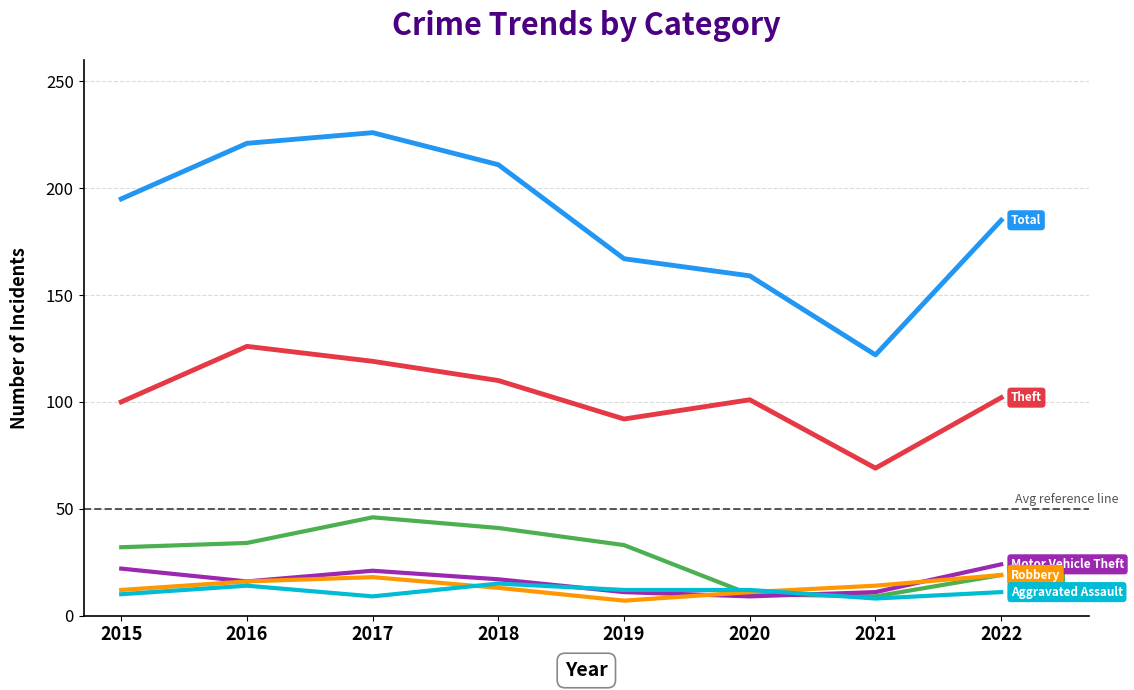

What is the total value across all series at 2015?

371